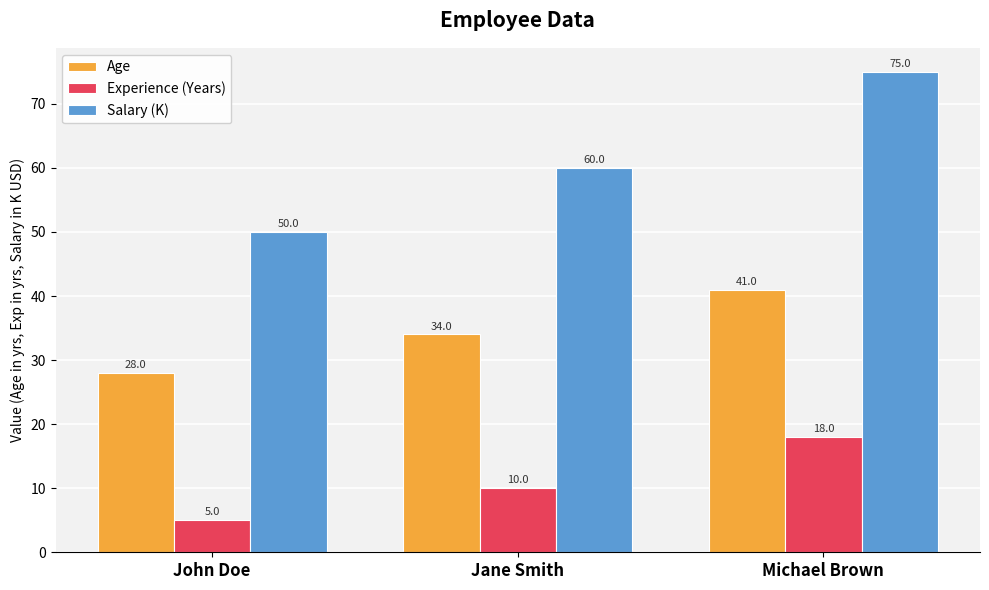

At which category is the sum across all series the highest?

Michael Brown